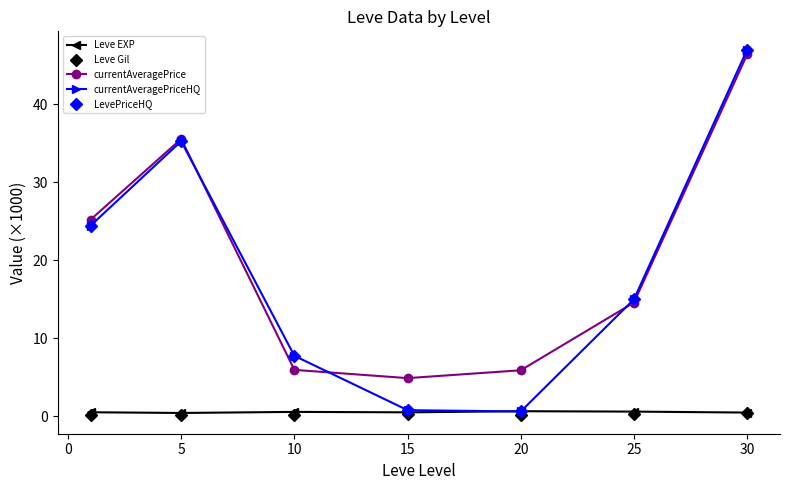

Does the chart have visible grid lines?

No